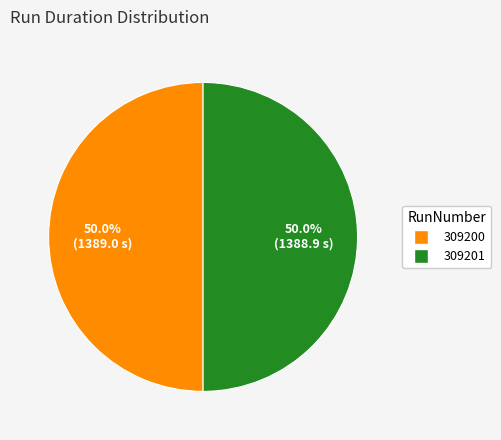

Approximately how many times larger is the value at 309200 compared to 309201?

1.0